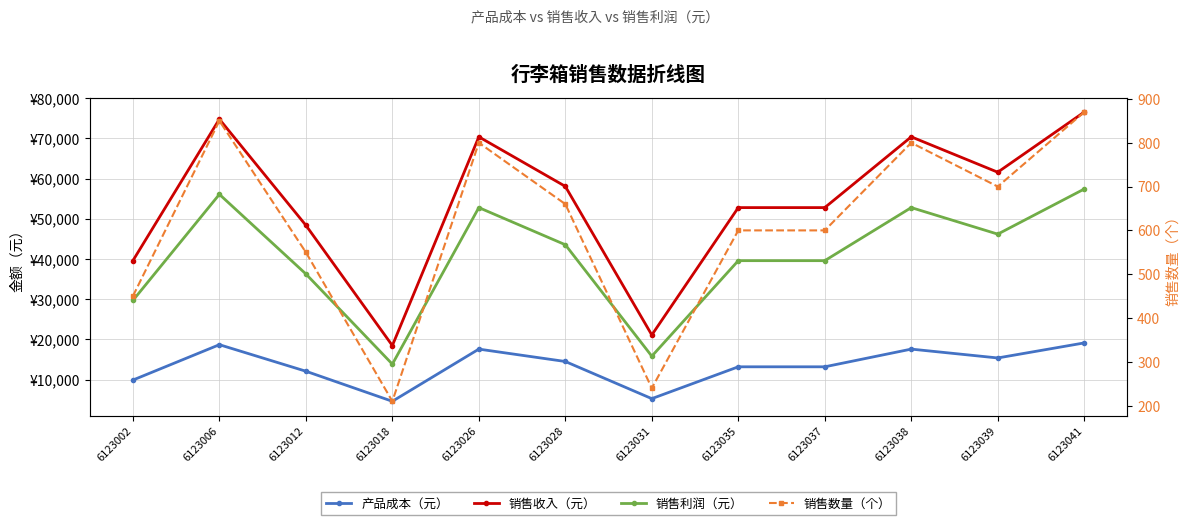

True or false: 销售数量（个） and 产品成本（元） cross at least once.

False